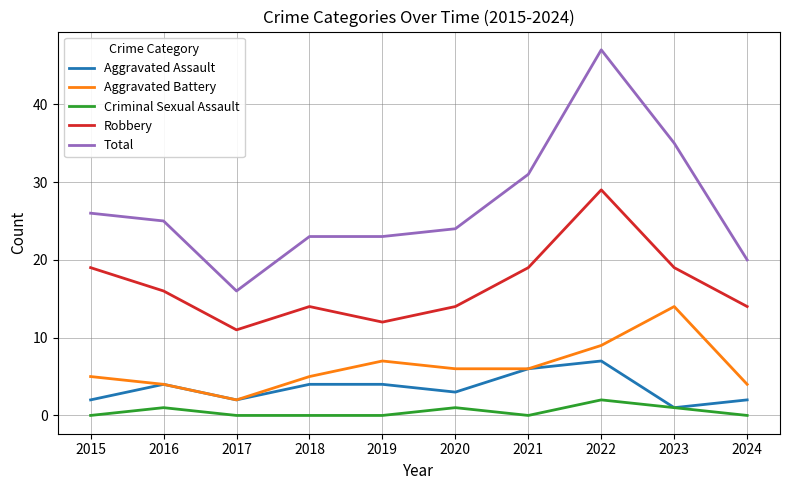

The Criminal Sexual Assault series shows 0 at 2017. True or false?

True